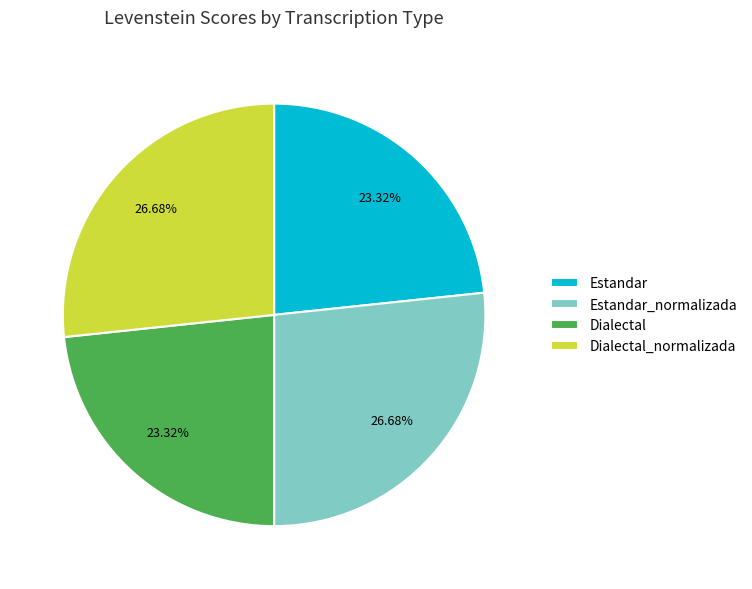

Is it true that Estandar_normalizada is 38% of the pie?

False